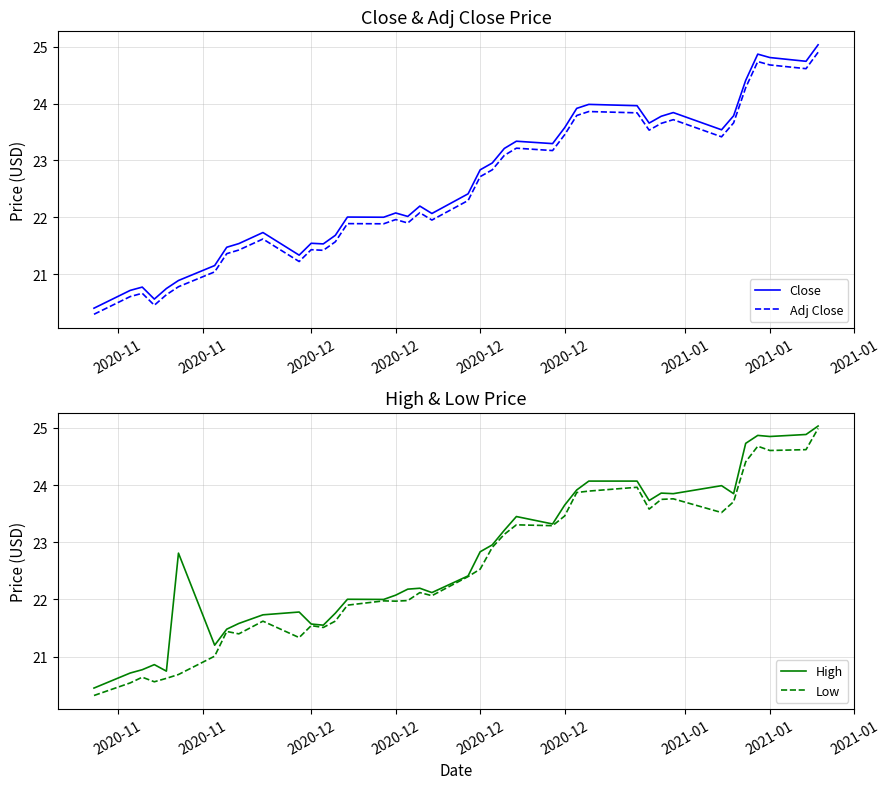

True or false: Low has more than 1 points higher than both neighbors.

True